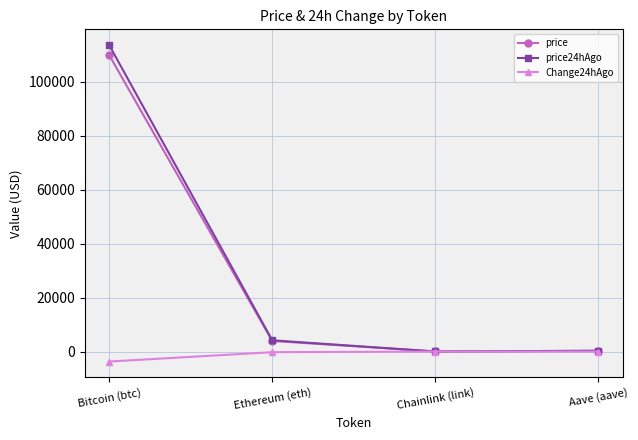

What is the smallest value displayed?

-3712.0